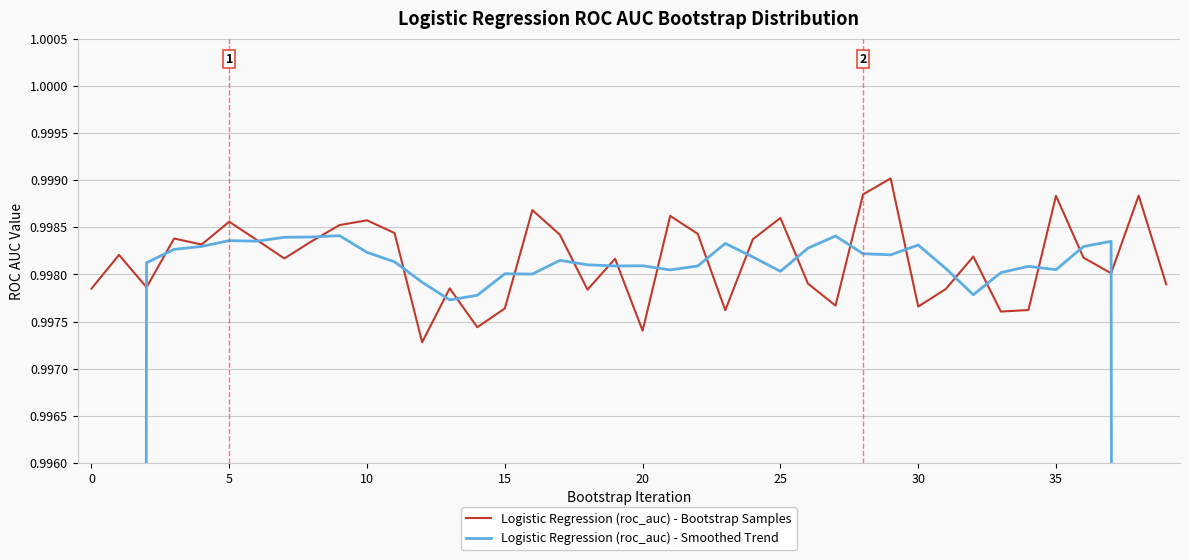

What is the label of the 4th point from the left?

15